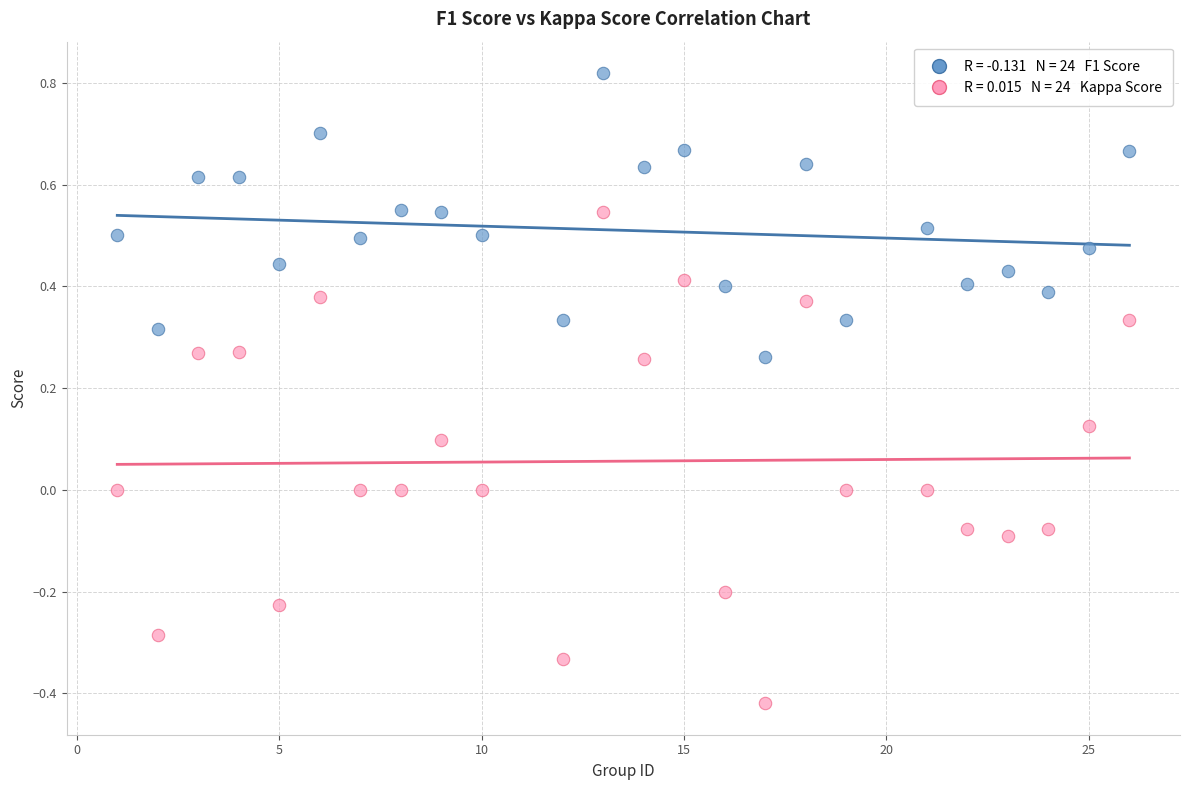

Across all data points, what is the range of Y values (max minus min)?

1.2